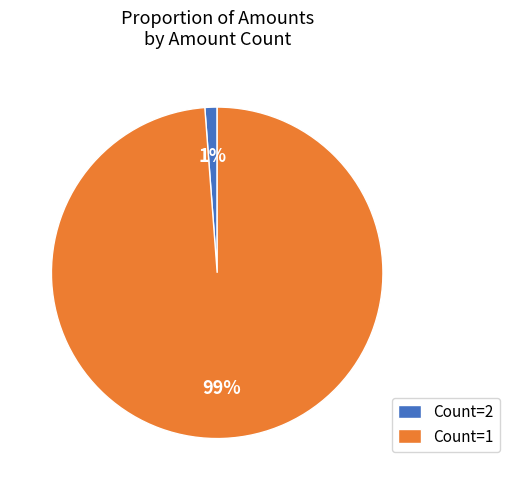

Combined, do Count=2 and Count=1 account for over 50%?

Yes